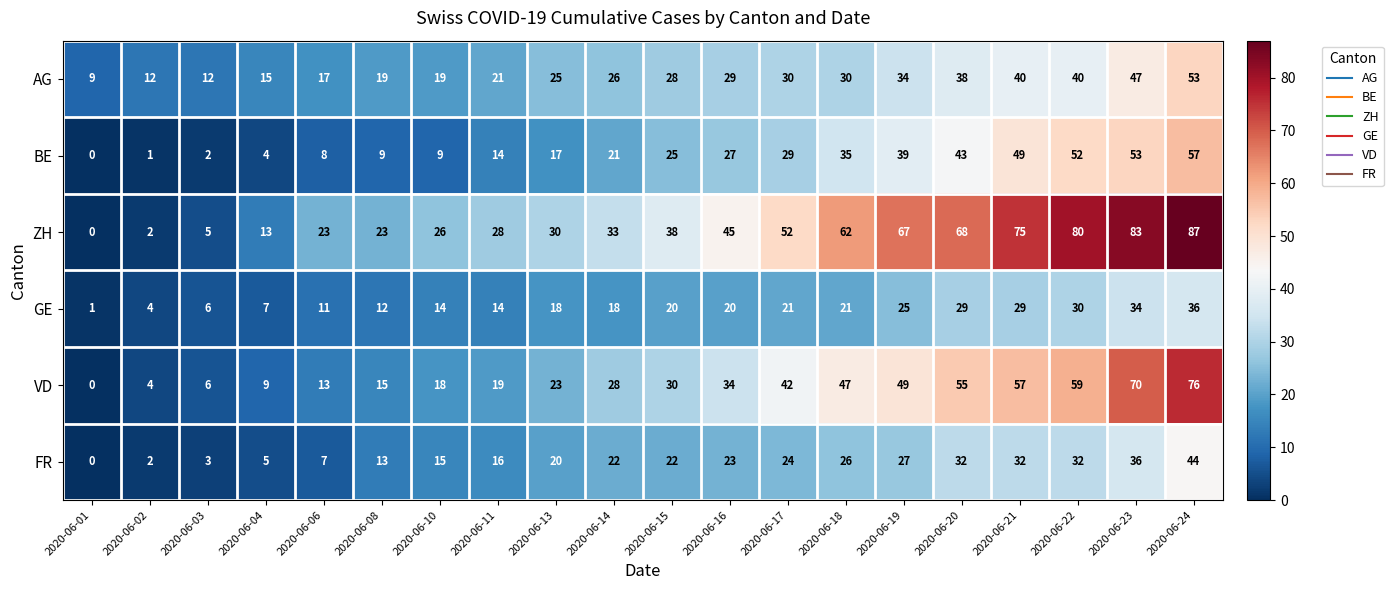

Which series changed the most between 2020-06-10 and 2020-06-11?

BE